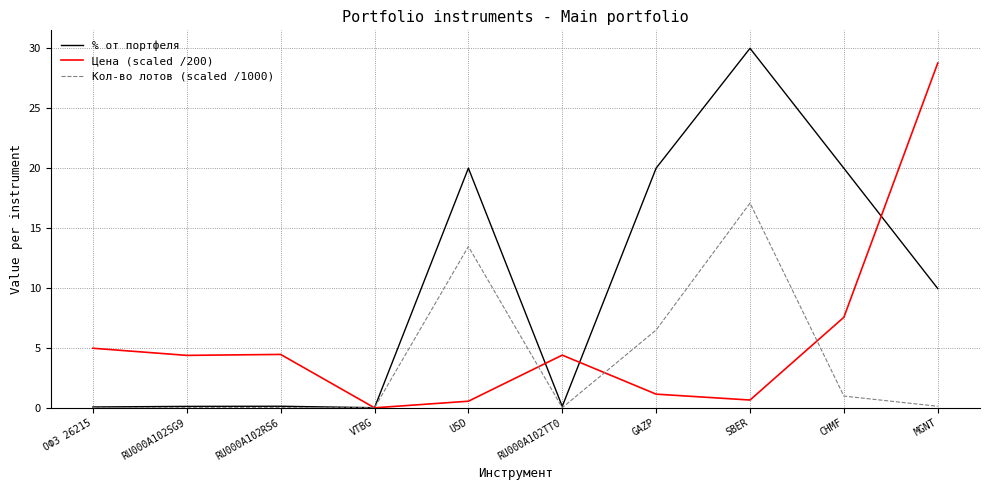

The % от портфеля series shows 35.8 at USD. True or false?

False